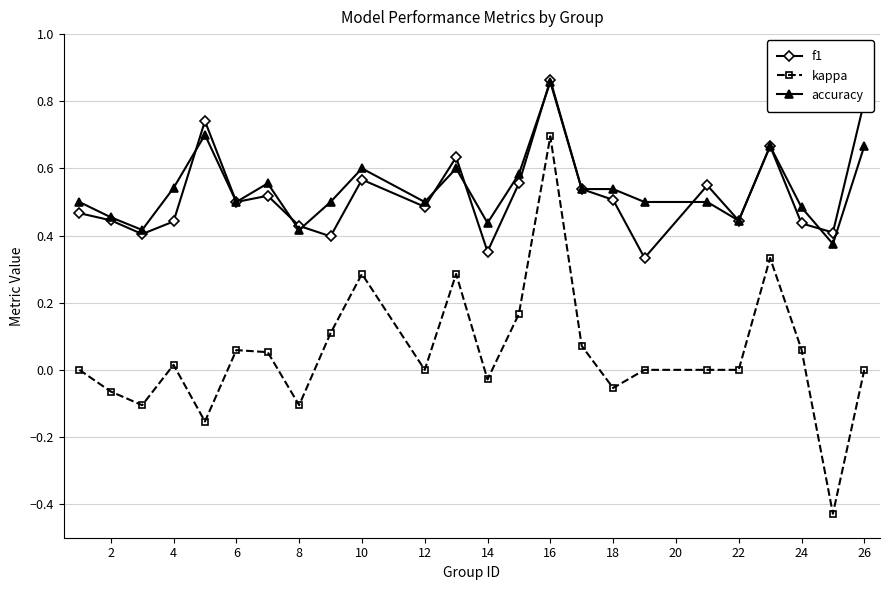

Which series has the widest spread of values?

kappa